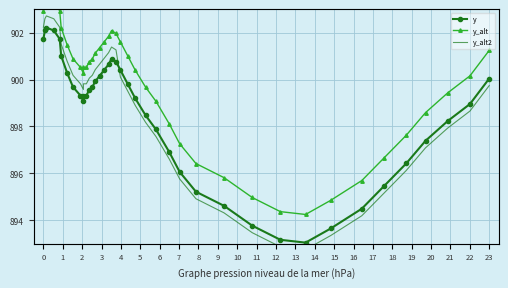

Reading left to right, extract all data points from this chart.

y: 901.7	902.1	902.2	902.1	901.7	901.0	900.3	899.7	899.3	899.1	899.3	899.3	899.6	899.7	899.9	900.2	900.4	900.6	900.9	900.8	900.4	899.8	899.2	898.5	897.9	896.9	896.1	895.2	894.6	893.8	893.2	893.0	893.7	894.5	895.5	896.4	897.4	898.2	899.0	900.0
y_alt: 902.9	903.3	903.4	903.3	902.9	902.2	901.5	900.9	900.5	900.3	900.5	900.5	900.8	900.9	901.1	901.4	901.6	901.8	902.1	902.0	901.6	901.0	900.4	899.7	899.1	898.1	897.3	896.4	895.8	895.0	894.4	894.2	894.9	895.7	896.7	897.6	898.6	899.4	900.2	901.2
y_alt2: 902.2	902.6	902.7	902.6	902.2	901.5	900.8	900.2	899.8	899.6	899.8	899.8	900.1	900.2	900.4	900.7	900.9	901.1	901.4	901.3	900.1	899.5	898.9	898.2	897.6	896.6	895.8	894.9	894.3	893.5	892.9	892.7	893.4	894.2	895.2	896.1	897.1	897.9	898.7	899.7